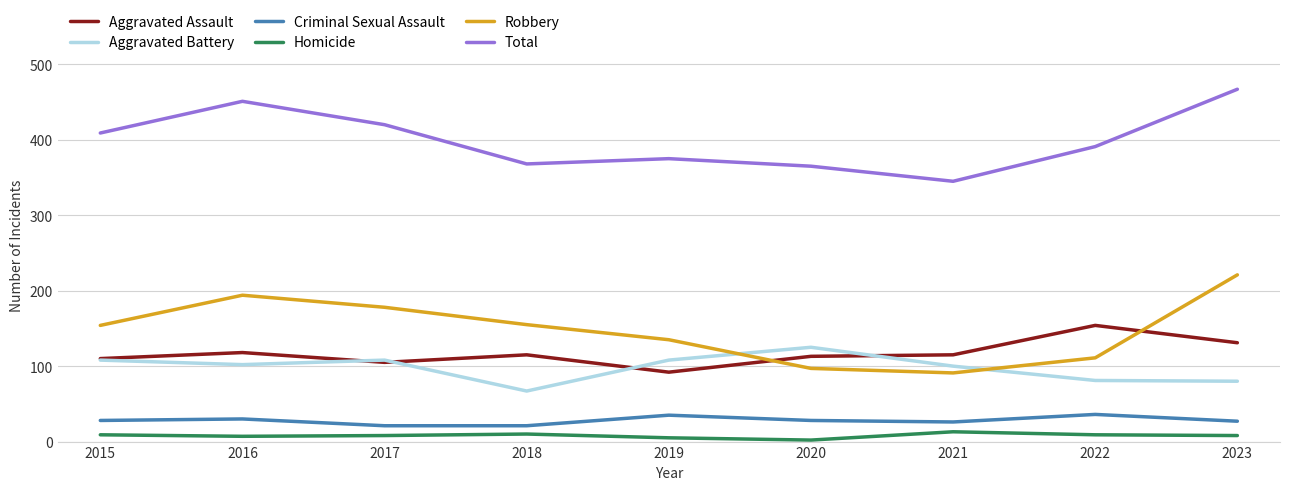

What is the approximate value of Criminal Sexual Assault at 2017?

21